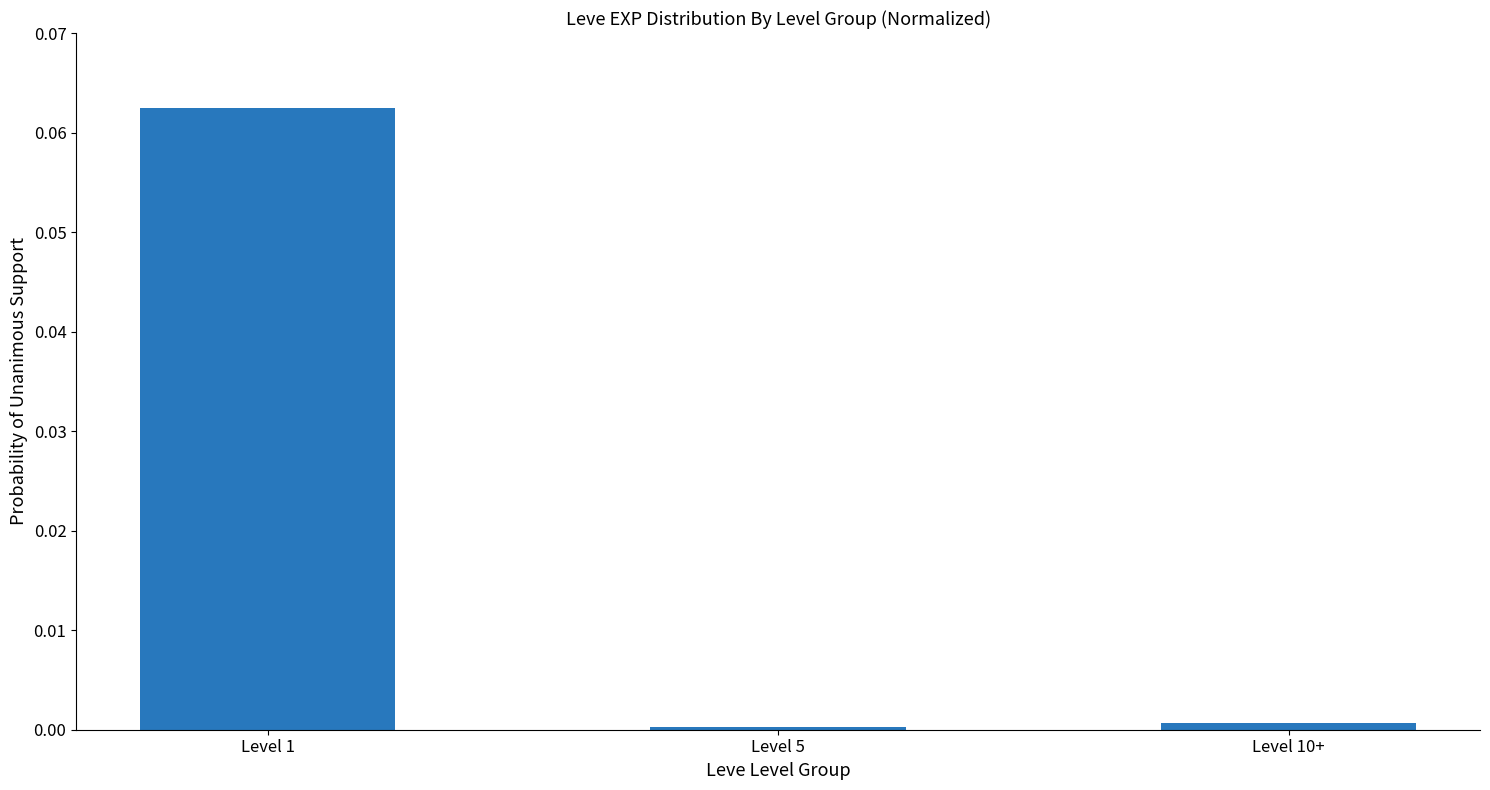

The chart shows a value of 0.0 at Level 10+. True or false?

True